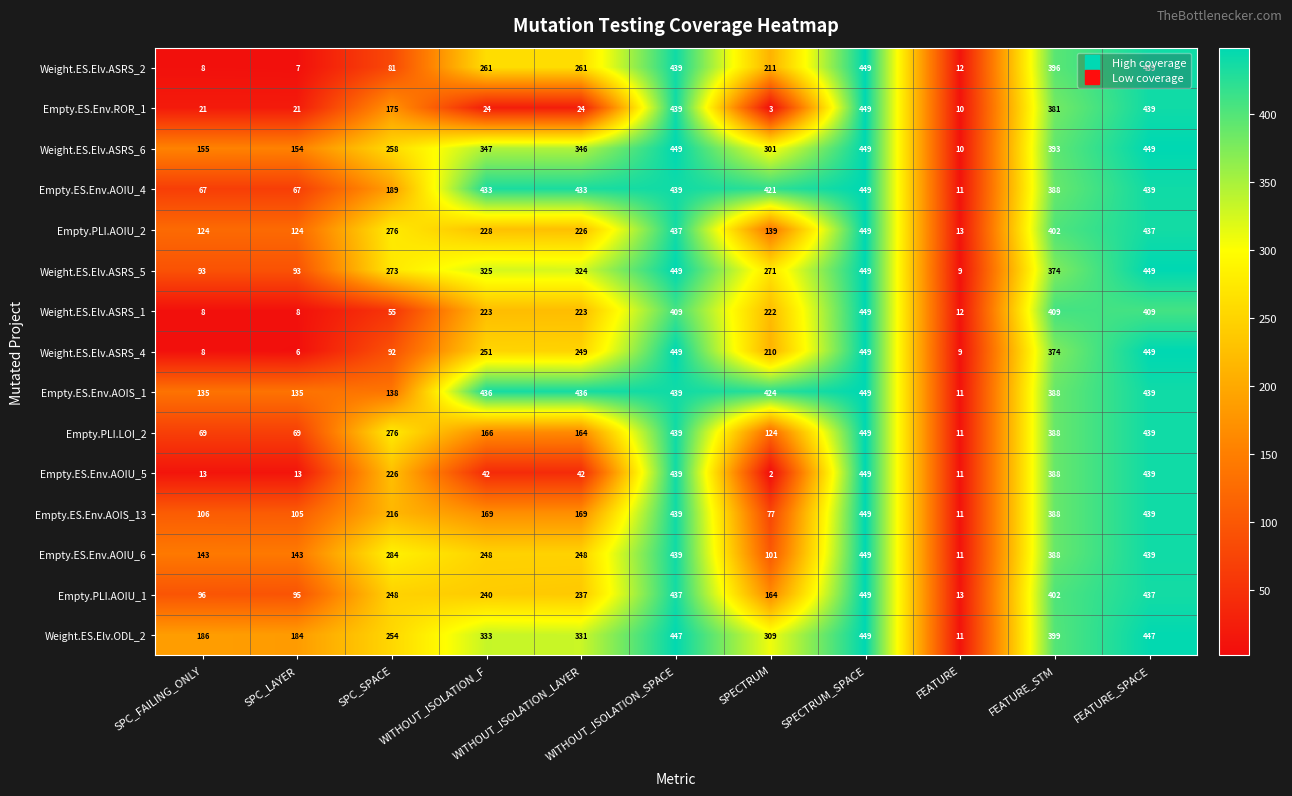

Which series changed the most between SPECTRUM and FEATURE?

Empty.ES.Env.AOIS_1